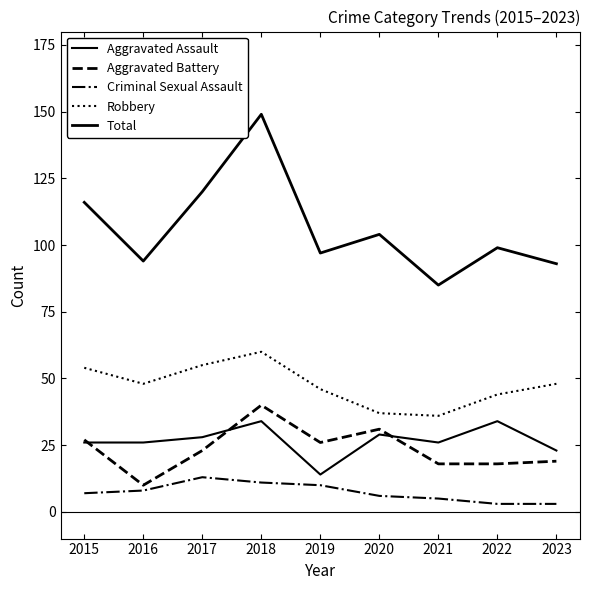

At which label is Aggravated Battery closest to 25?

2019